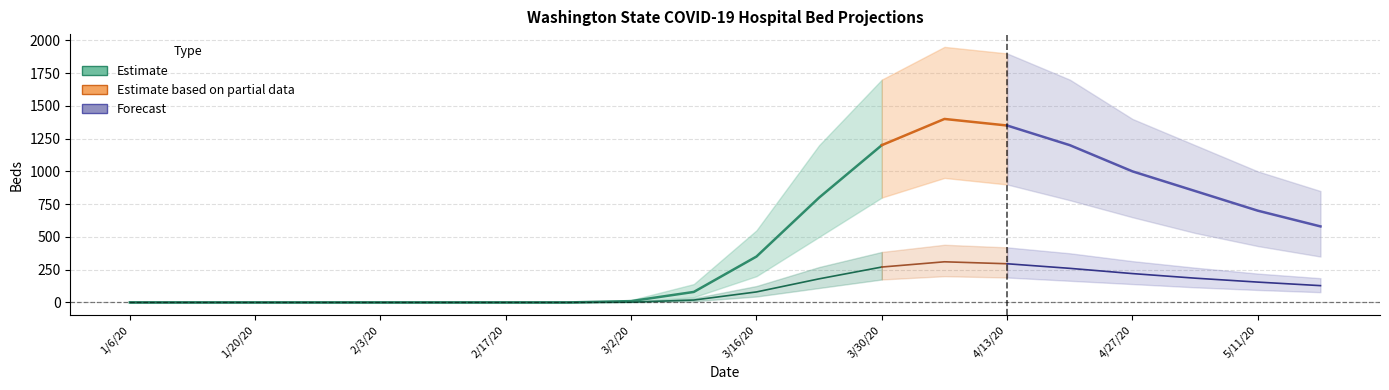

What is the difference between the second highest and minimum values in the allbed_upper series?

1900